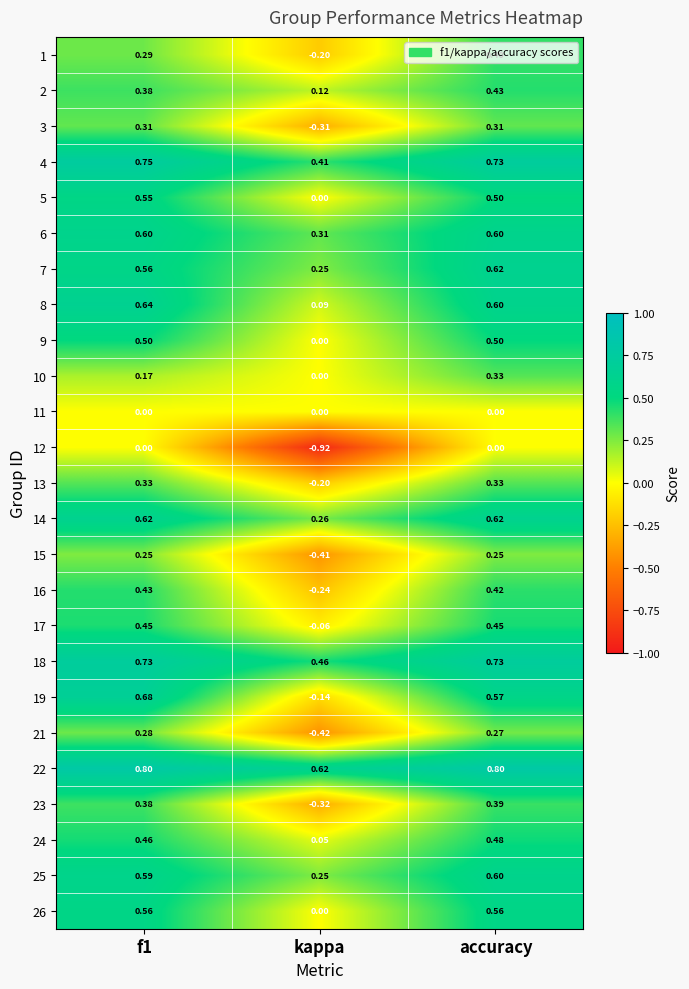

At which label is 19 closest to 0?

kappa